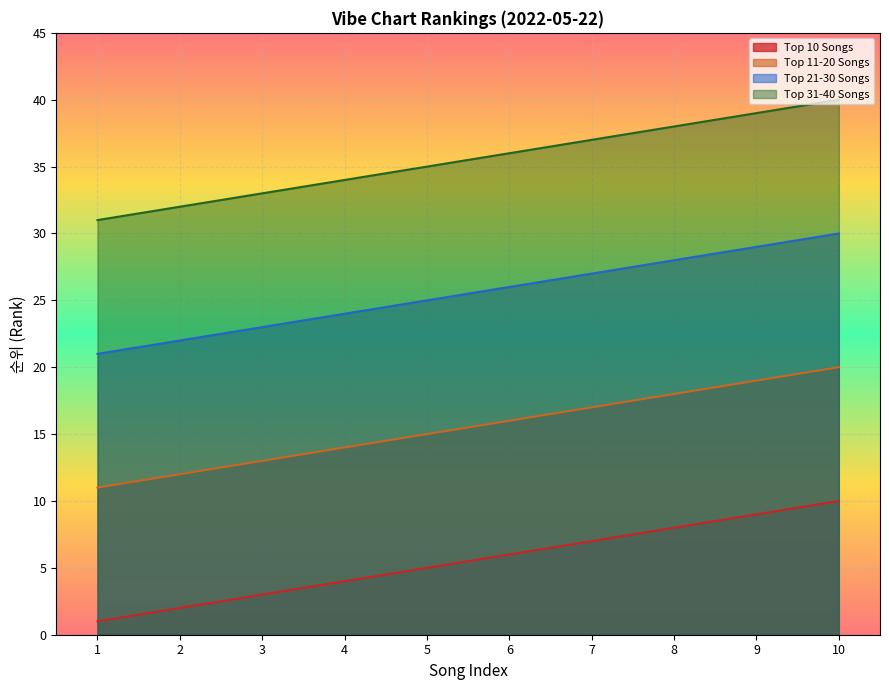

Read the Top 10 Songs value at 4.

4